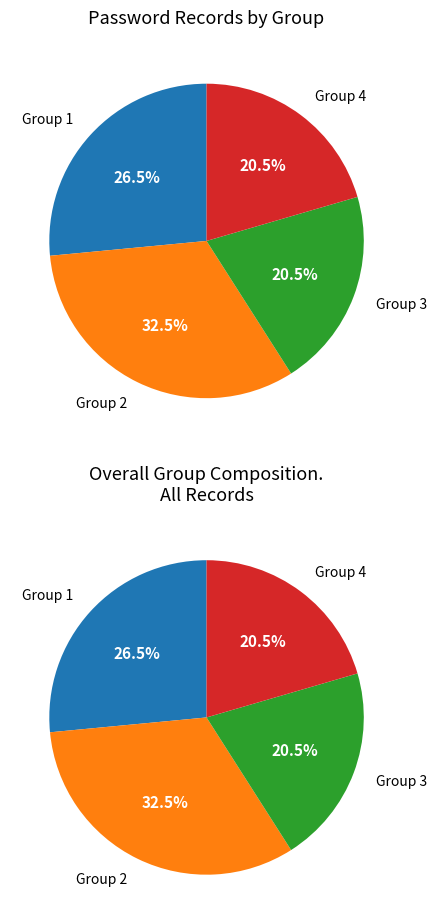

How many slices are in this pie chart?

4